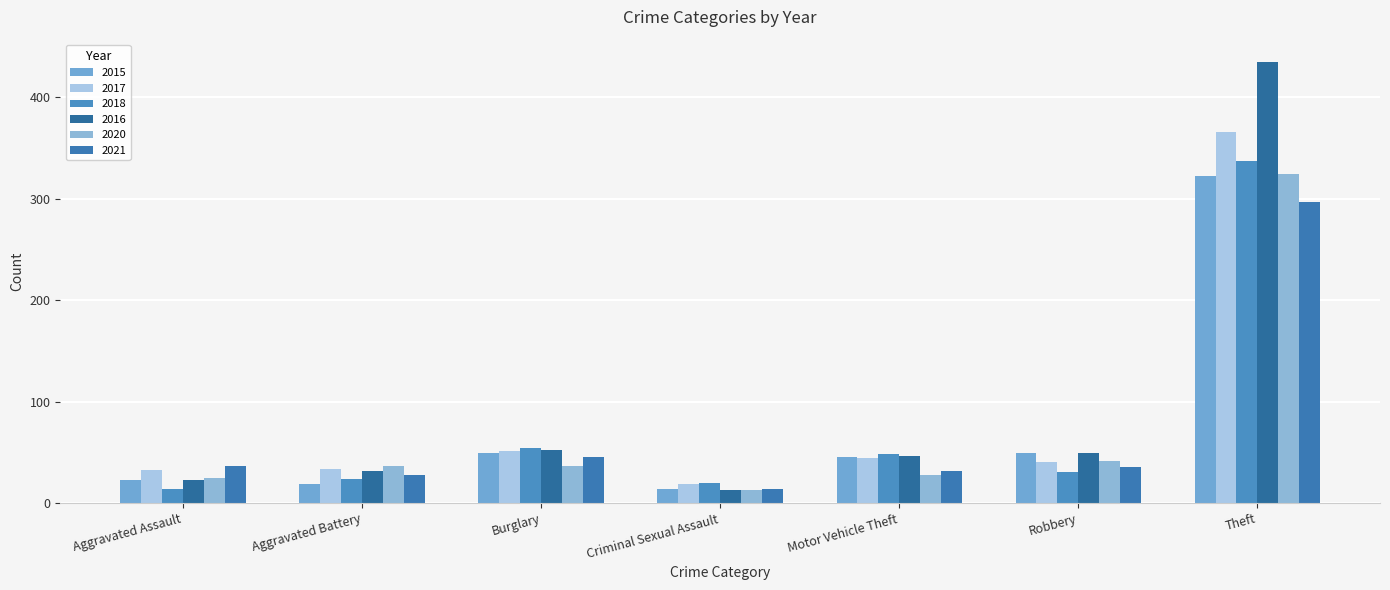

How many series are shown in this chart?

6